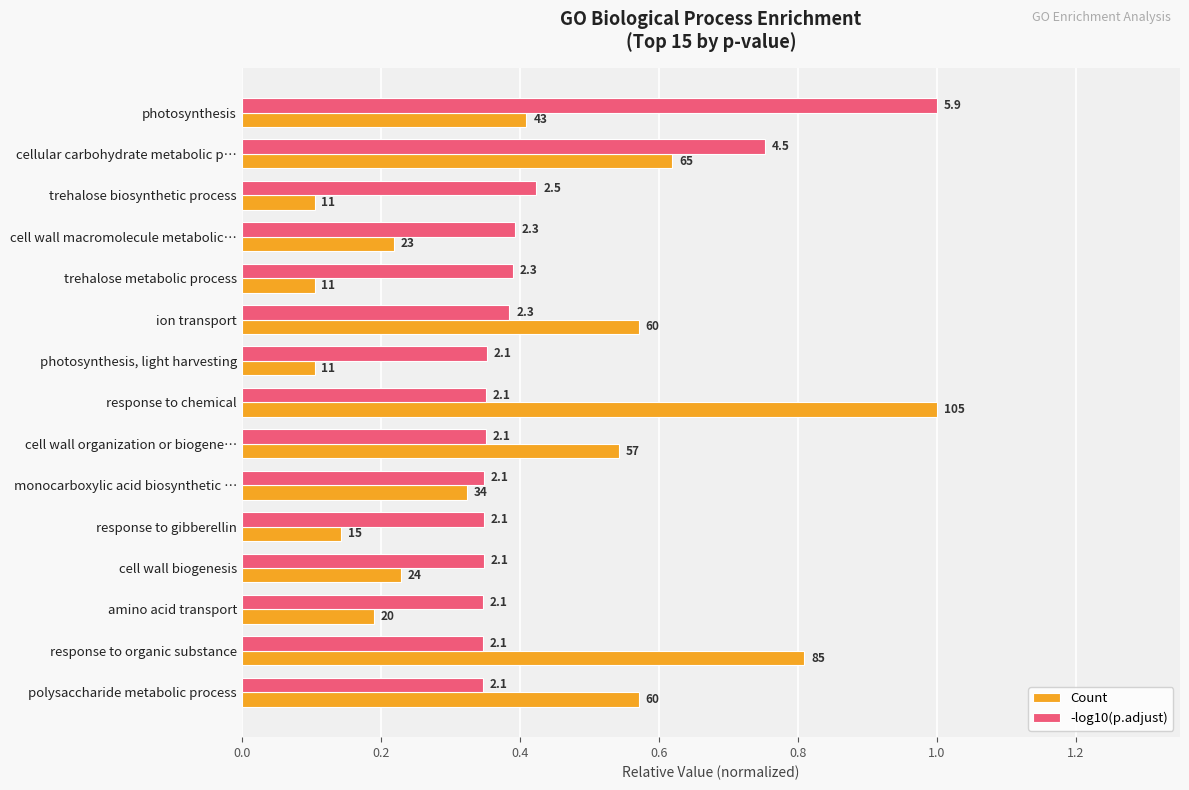

What are all the series names shown in the legend?

Count, -log10(p.adjust)